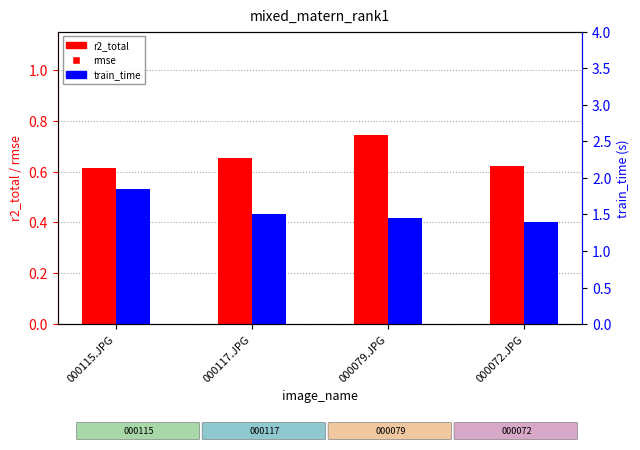

At which category does the chart reach its peak across all series?

000115.JPG